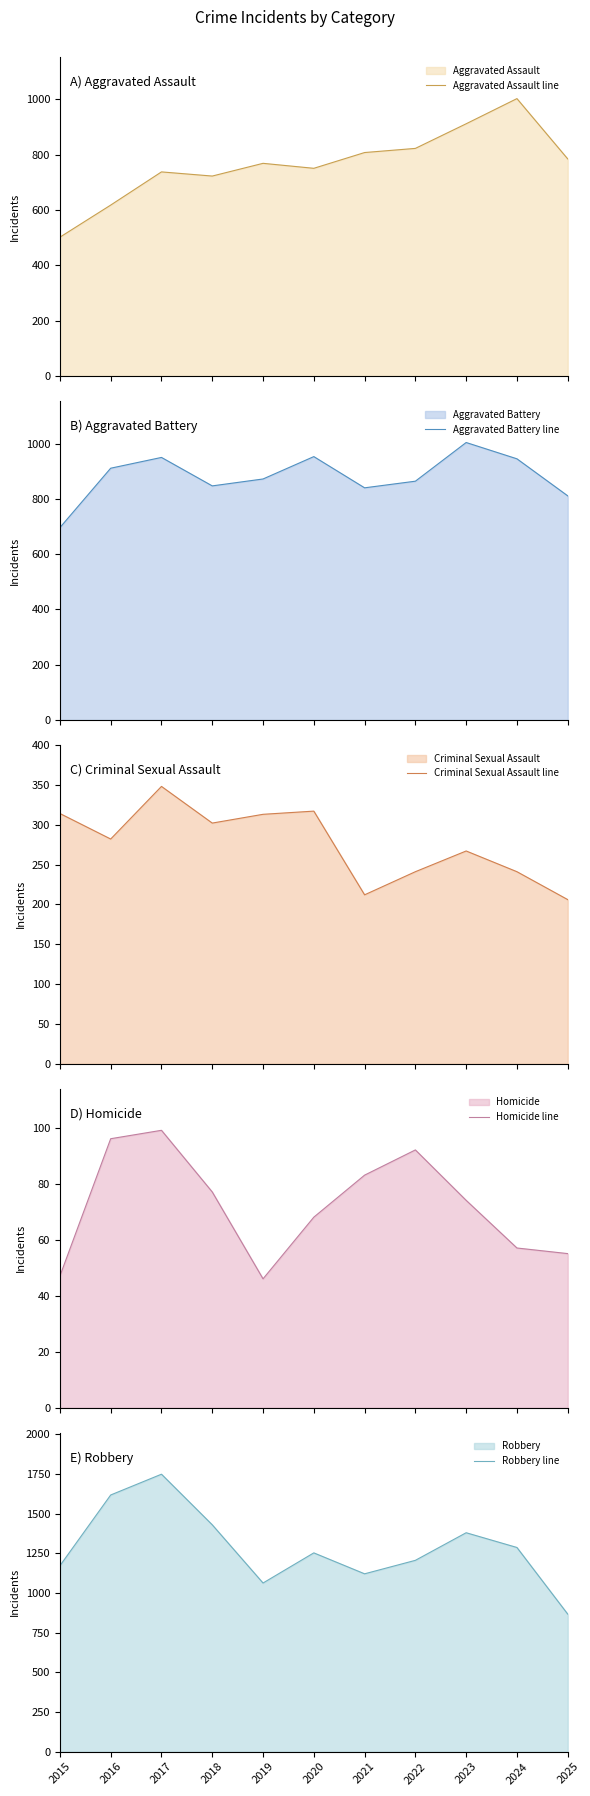

What is the average value of the Homicide line series?

72